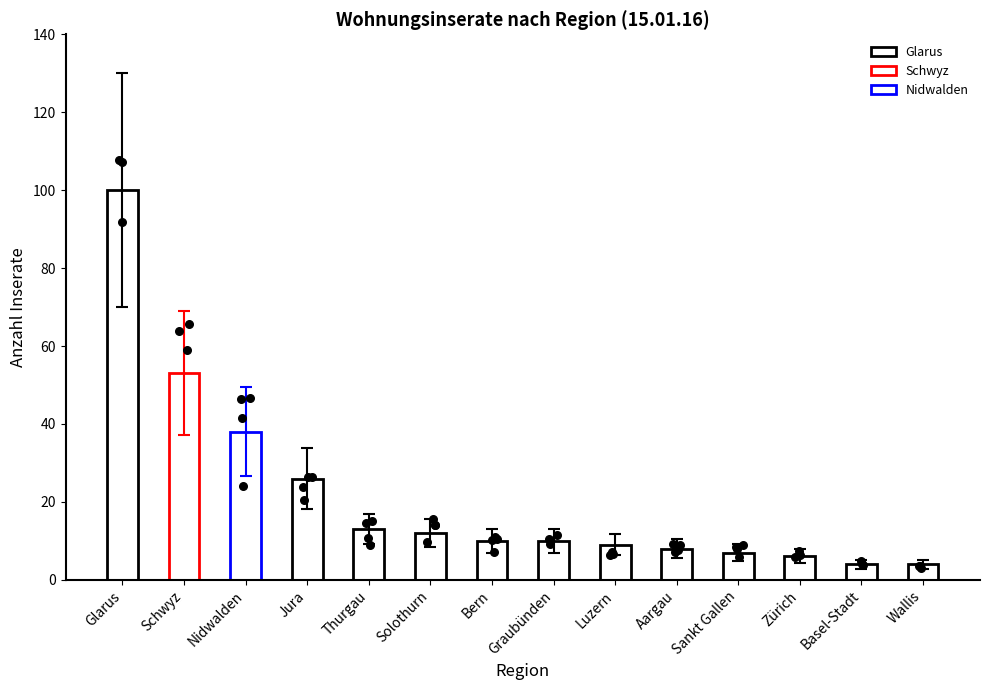

What is the change in value from Jura to Wallis?

-22